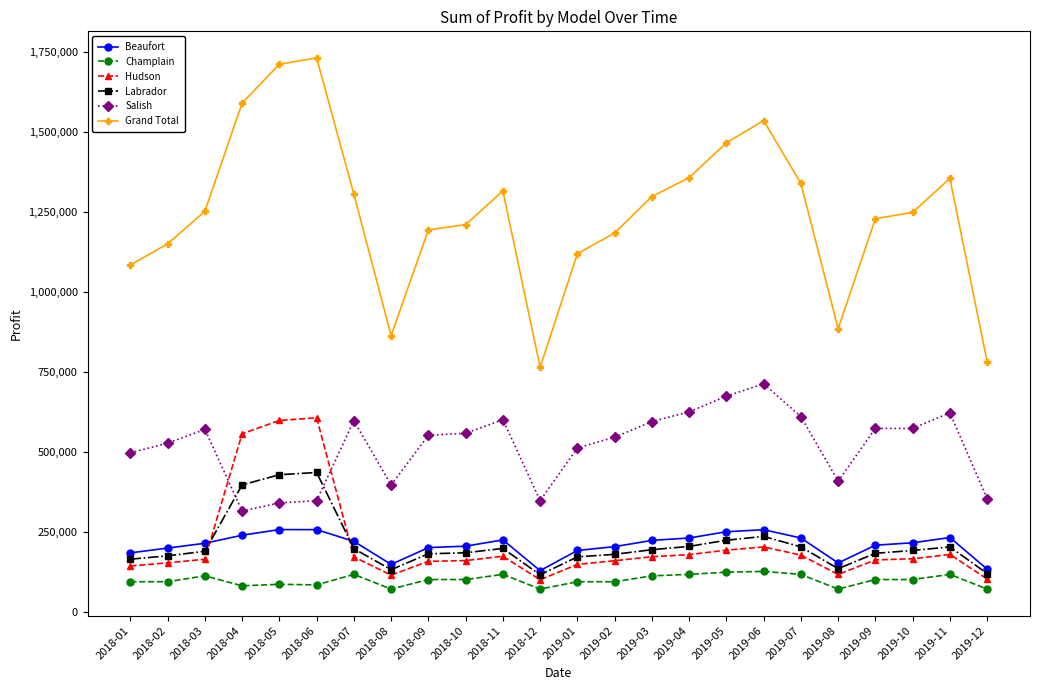

What is the value of the Champlain point at the 14th from the left?

94300.0